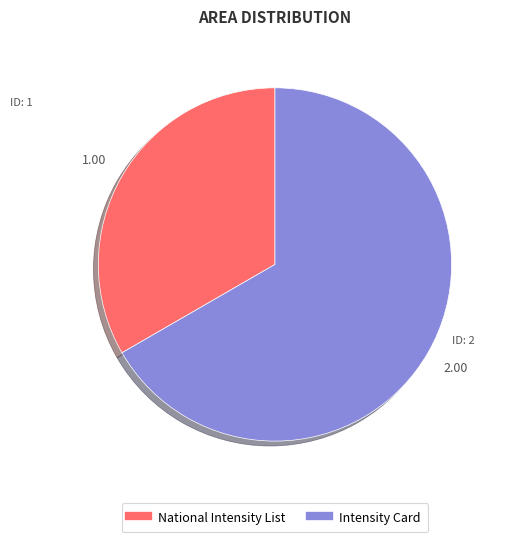

Does Intensity Card account for over 50% of the chart?

Yes